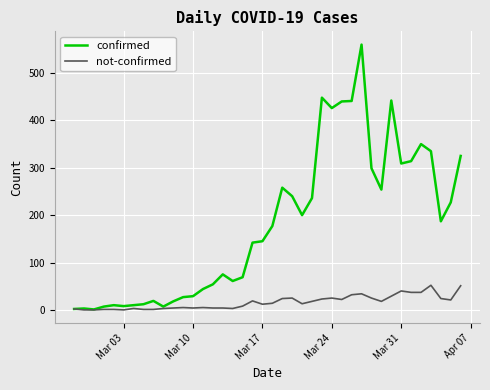

What is the maximum value for not-confirmed?

52